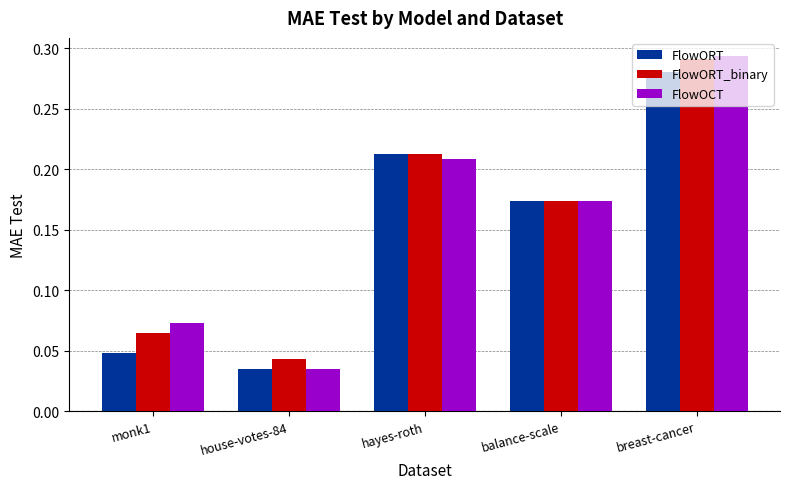

Which series changed the most between monk1 and breast-cancer?

FlowORT